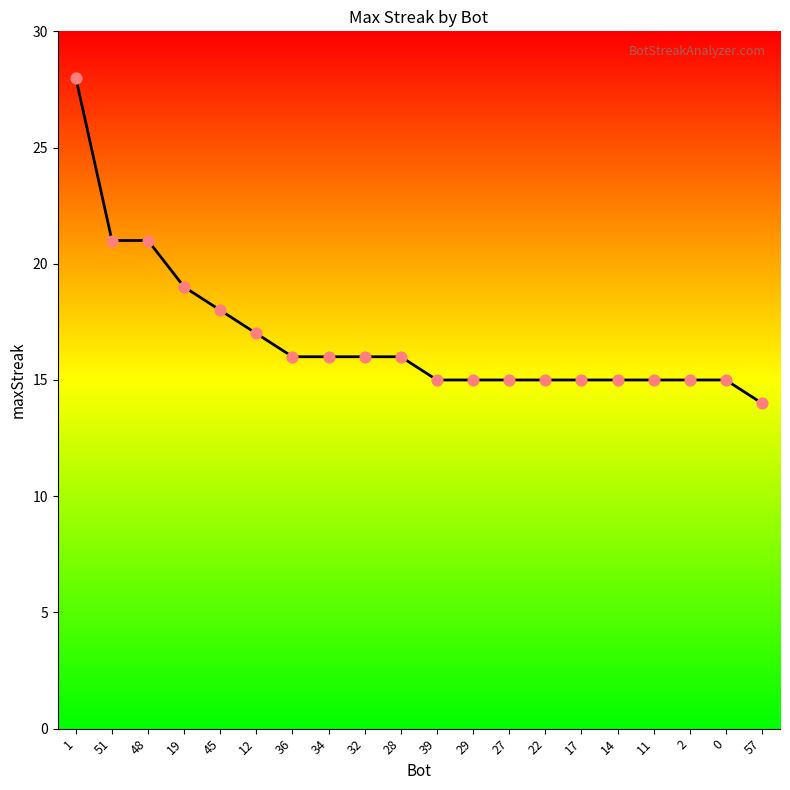

Approximately how many times larger is the value at 1 compared to 57?

2.0